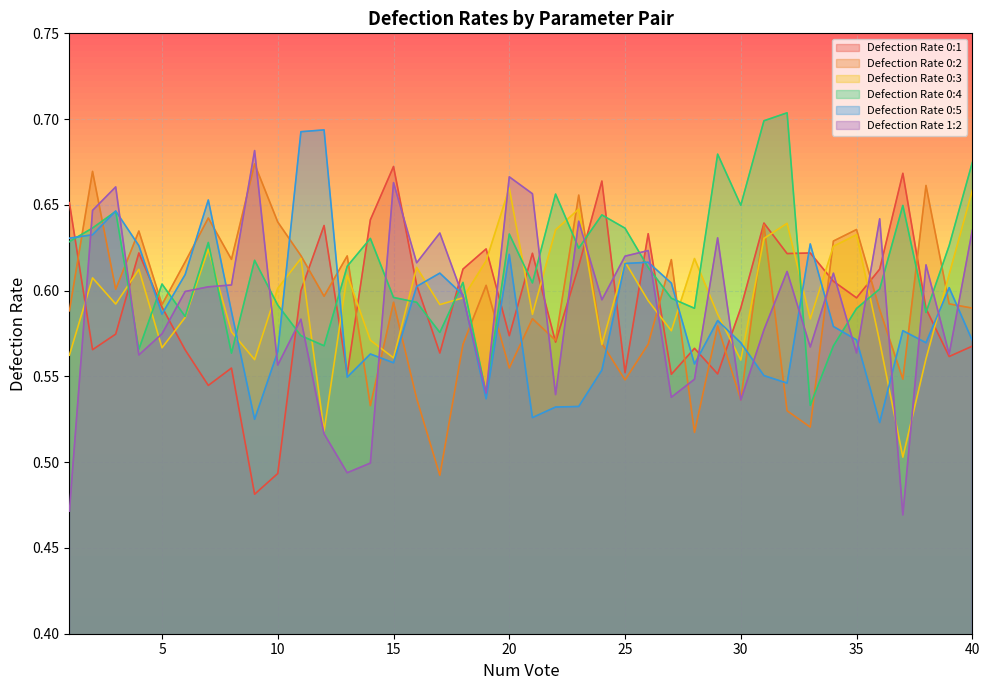

What is the difference between the maximum and minimum values in the Defection Rate 0:5 series?

0.2